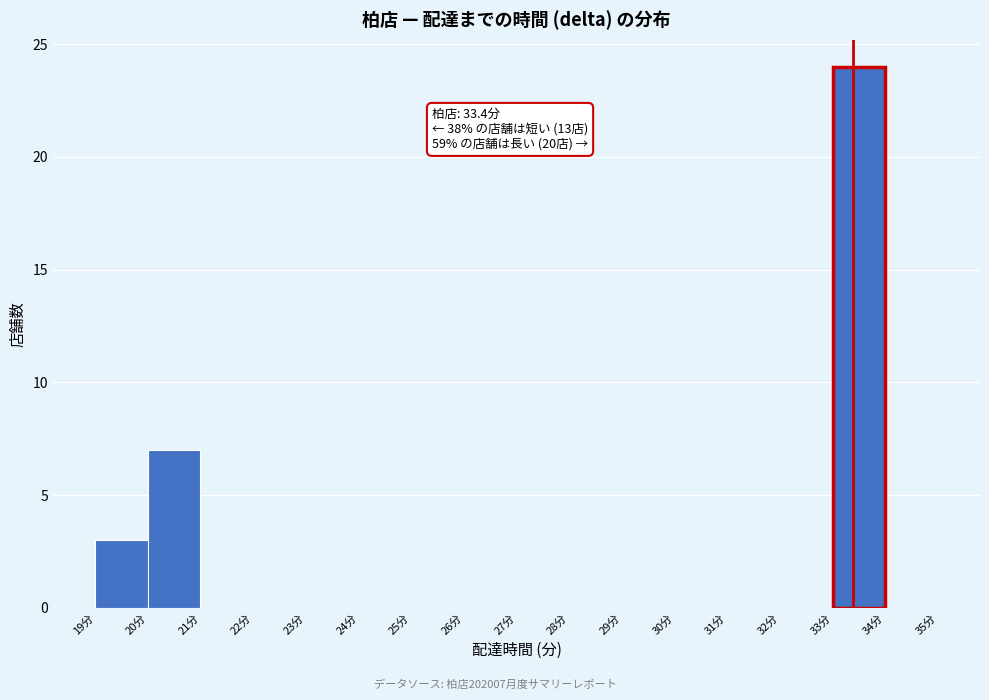

Which range on the x-axis has the tallest bar?

33 to 34